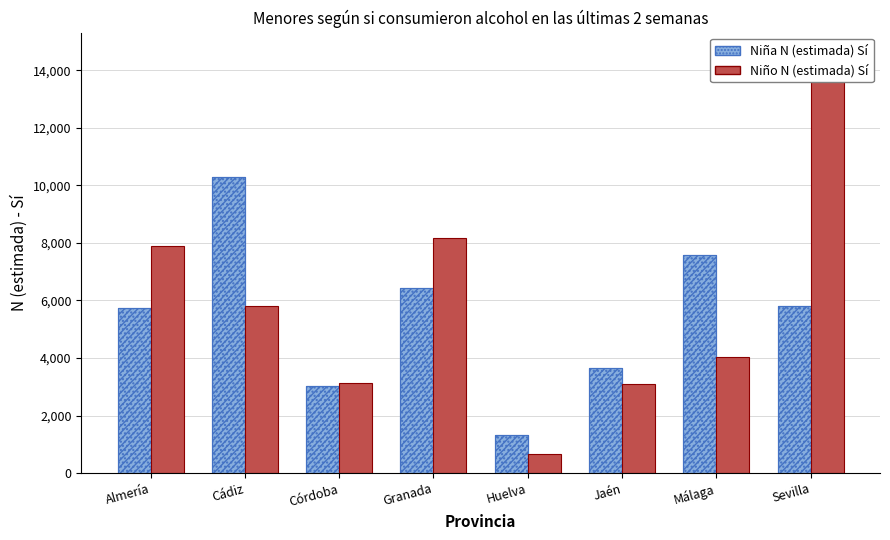

How many data points in Niño N (estimada) Sí are less than 5820?

4